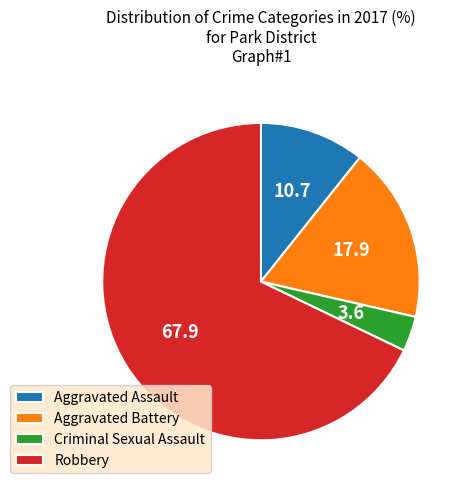

Which slice is the largest?

Robbery